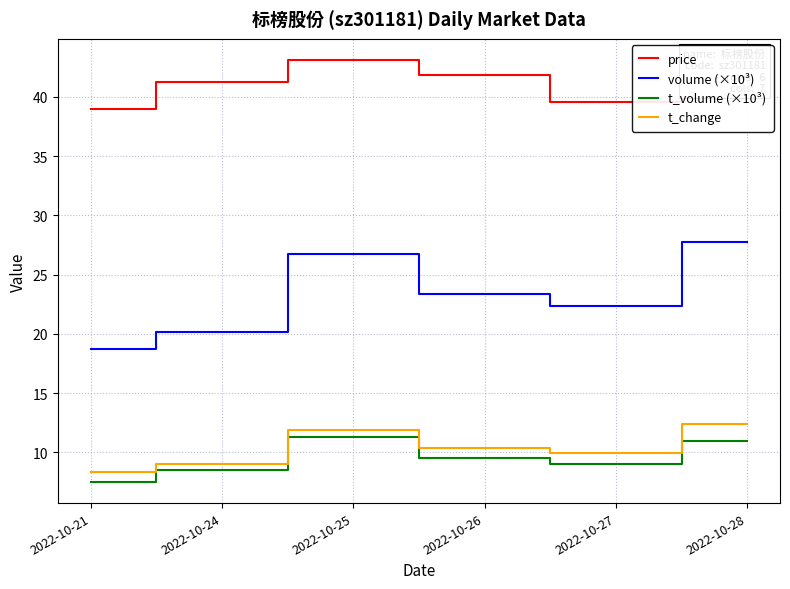

At how many categories does at least one series exceed 29?

6